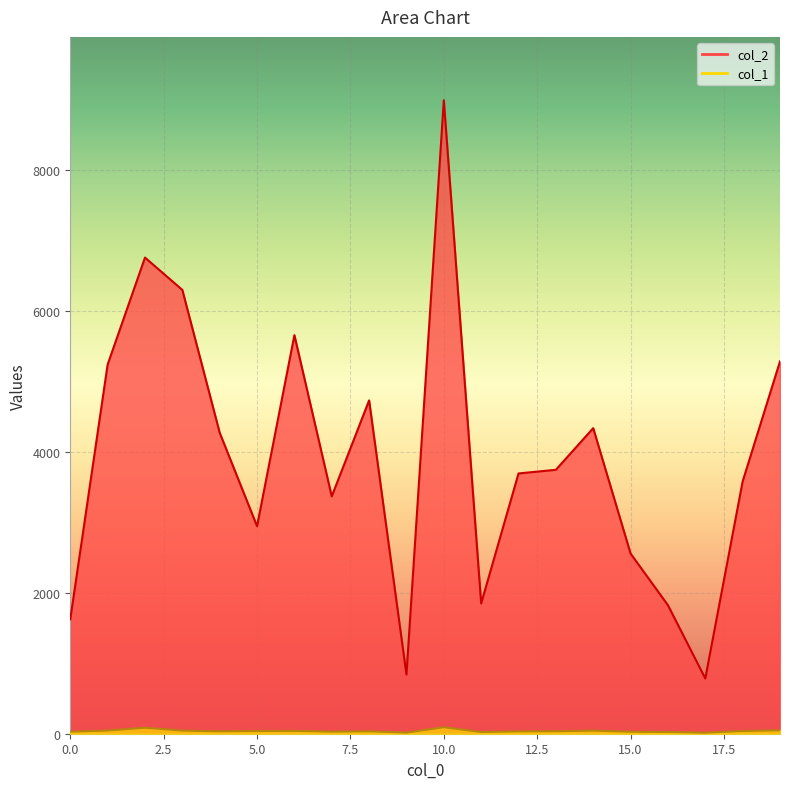

Reading left to right, list all the values displayed in this chart.

col_2: 0=1624	1=5240	2=6758	3=6299	4=4272	5=2945	6=5657	7=3369	8=4731	9=840	10=8991	11=1849	12=3694	13=3746	14=4337	15=2557	16=1824	17=784	18=3581	19=5285
col_1: 0=29	1=45	2=85	3=44	4=34	5=39	6=41	7=29	8=34	9=15	10=92	11=24	12=33	13=35	14=44	15=28	16=24	17=14	18=39	19=48